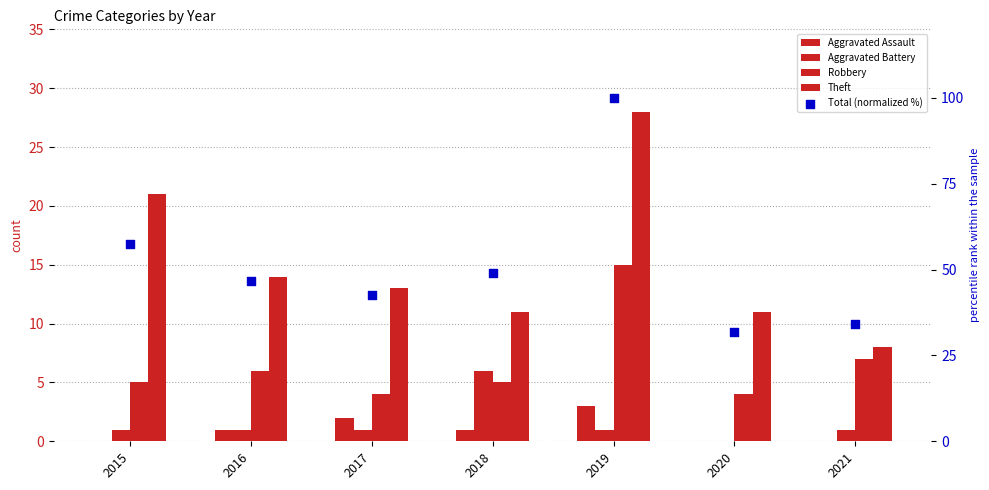

What is the total value across all series at 2021?

50.0